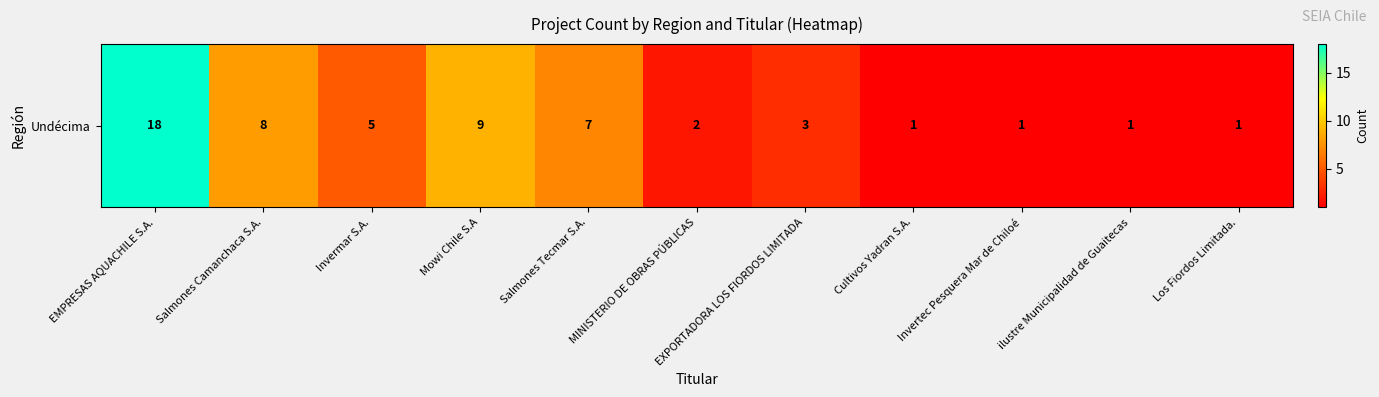

What is the smallest value displayed?

1